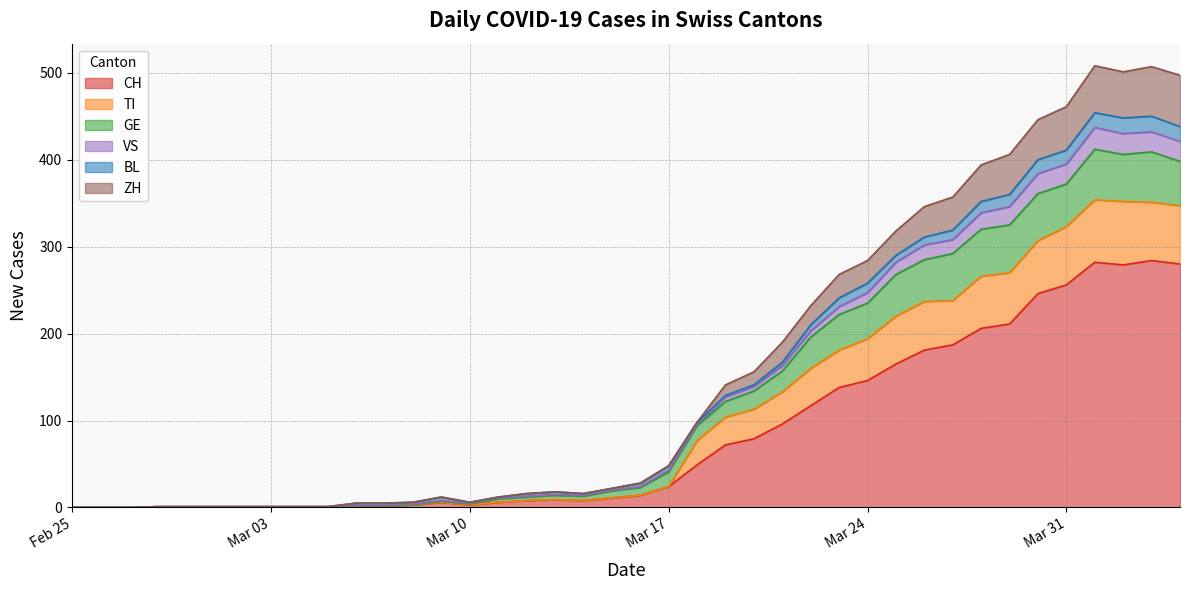

Is it true that CH equals 417 at 2020-04-01?

False